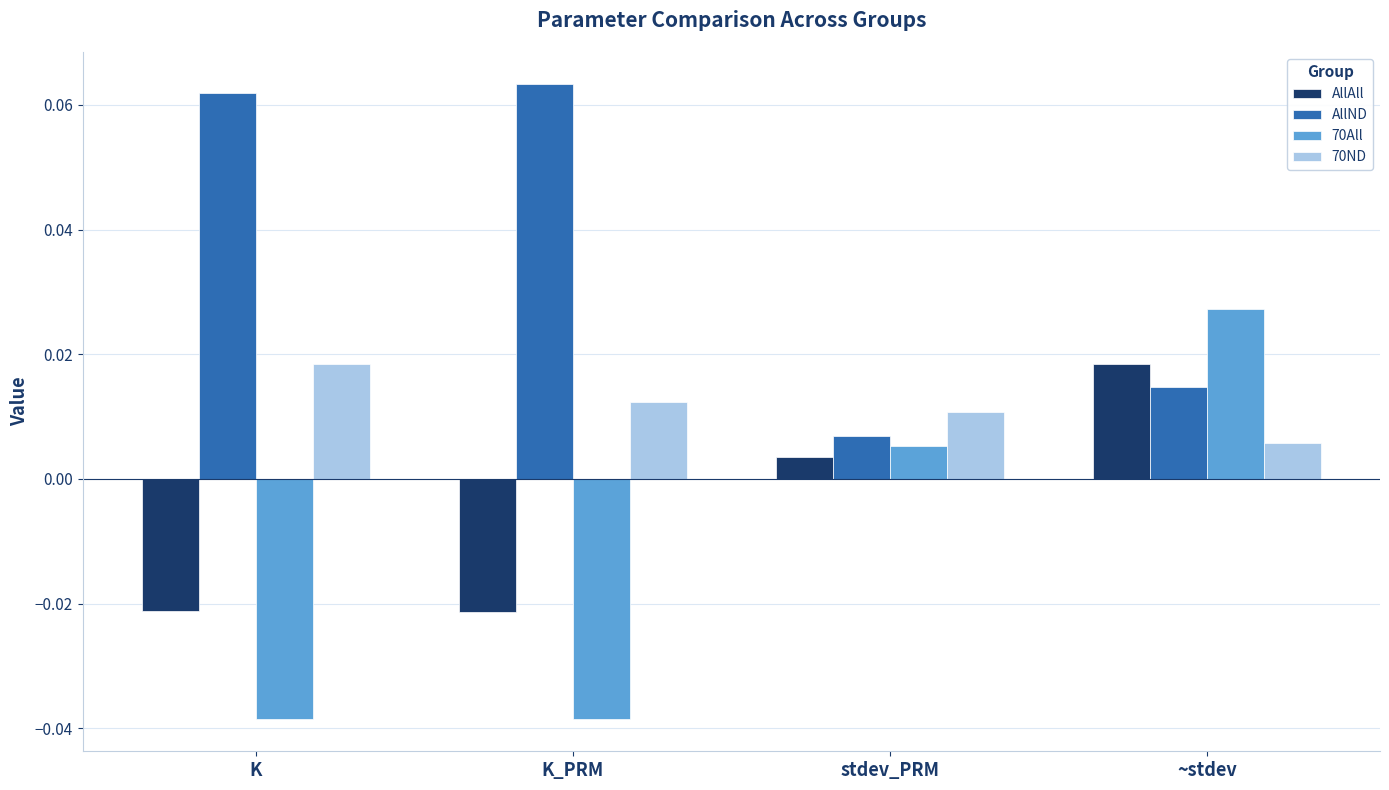

Which series has the largest total across all categories?

AllND